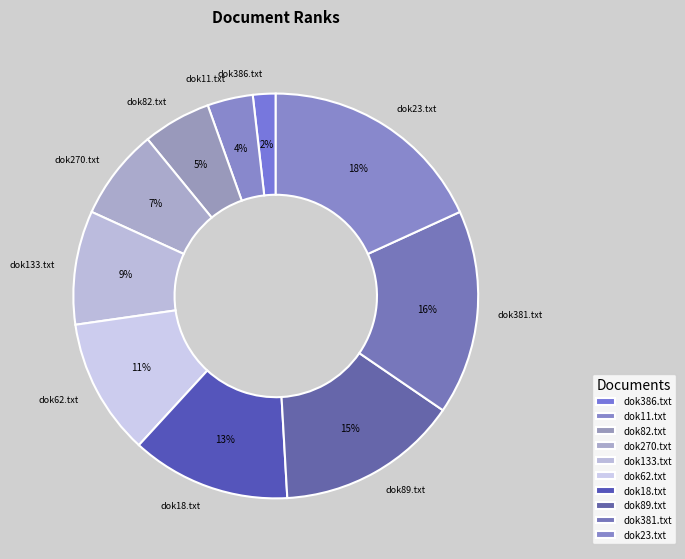

To the nearest percent, what is the difference between the largest and smallest slice percentages?

16%